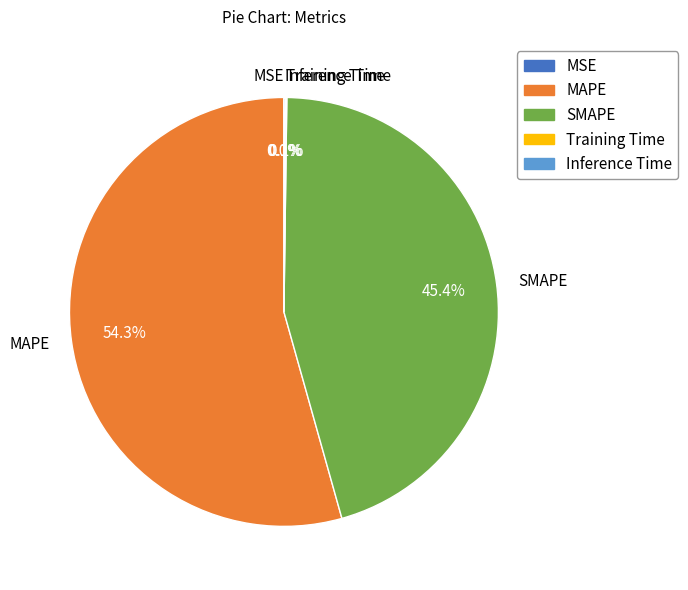

The MAPE slice represents 54% of the pie. True or false?

True